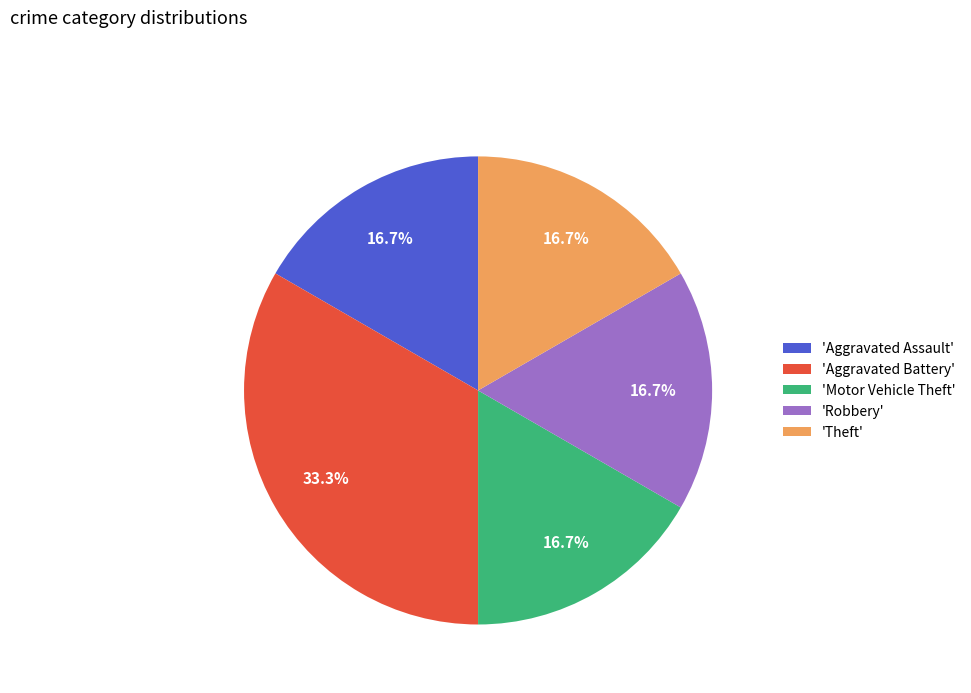

Approximately how many times larger is the value at 'Theft' compared to 'Aggravated Battery'?

0.5